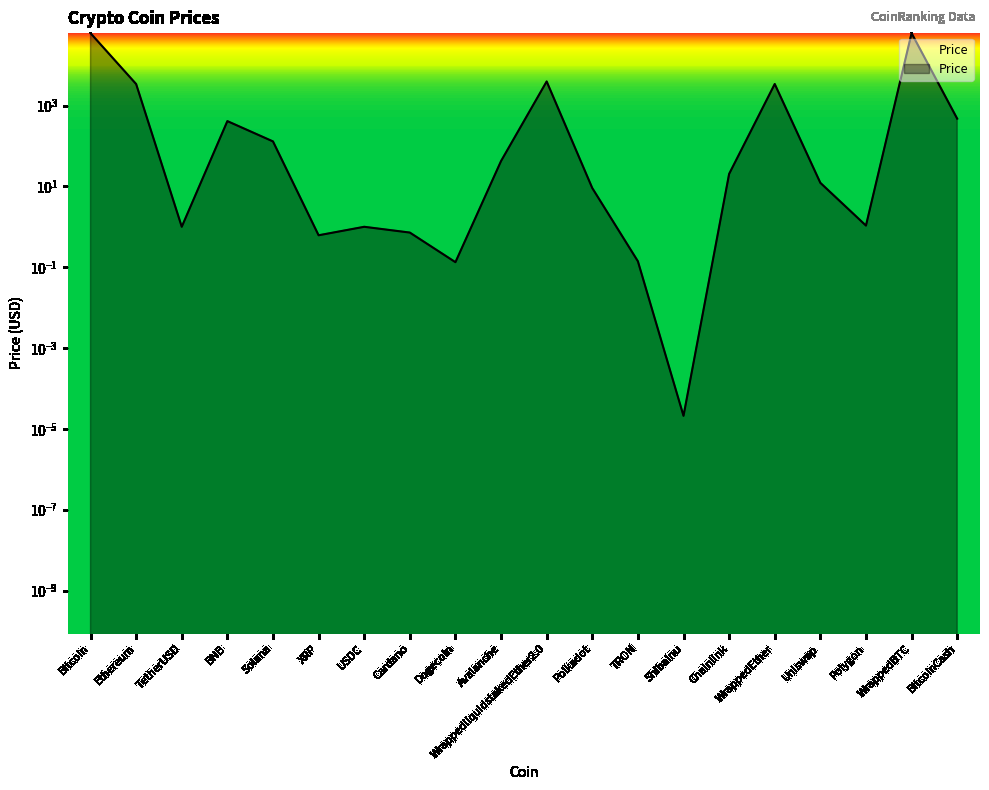

Does the chart have visible grid lines?

No